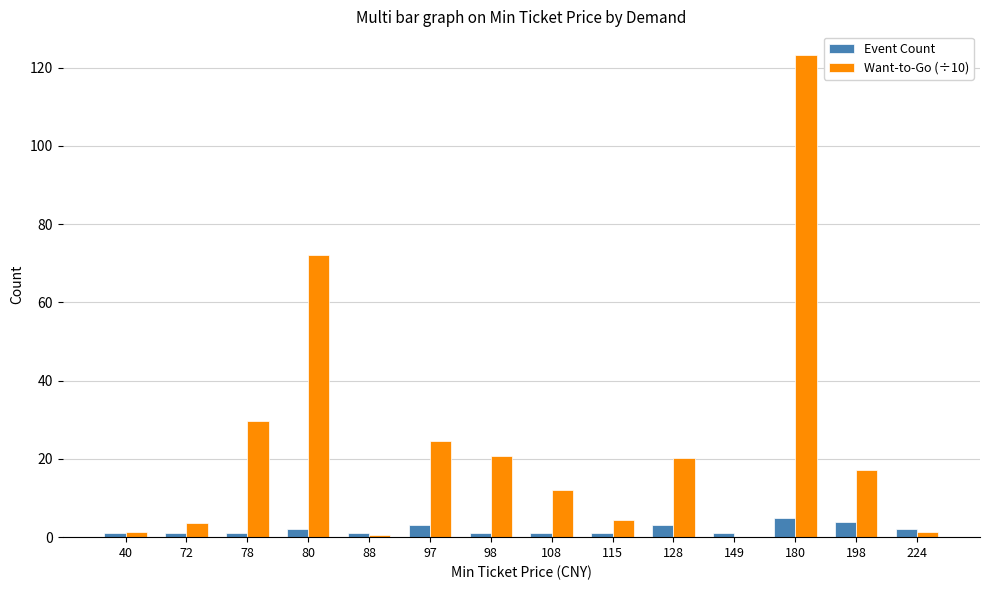

Is the value of Event Count at 115 greater than the value of Want-to-Go (÷10) at 97?

No